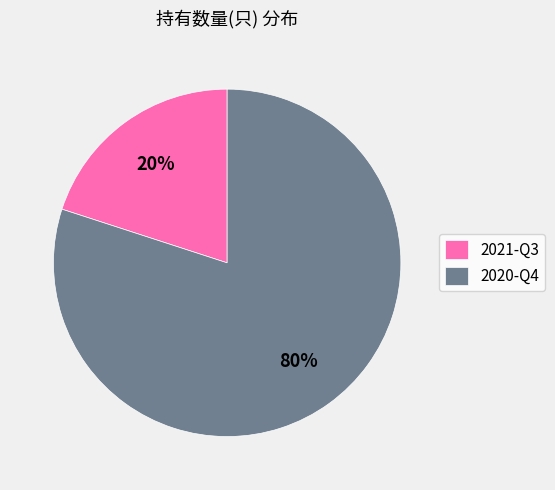

To the nearest percent, what is the combined percentage of 2021-Q3 and 2020-Q4?

100%